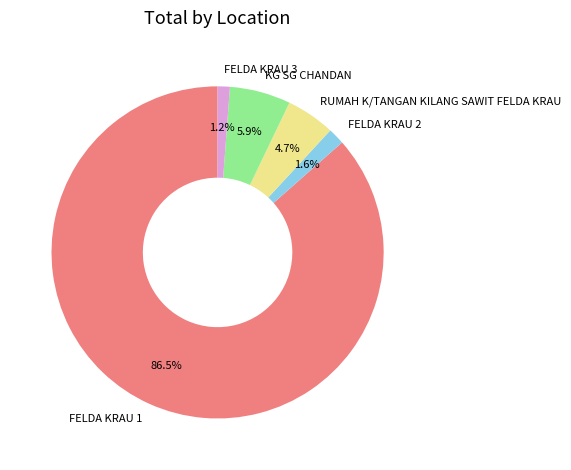

What is the largest slice in the pie chart?

FELDA KRAU 1